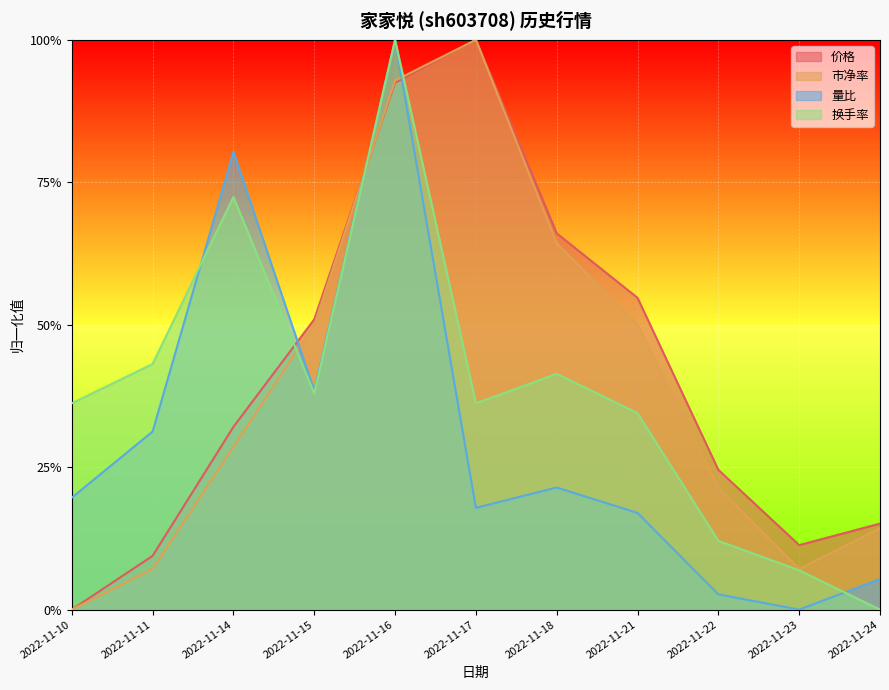

What is the sum of the 量比 values at 2022-11-21 and 2022-11-16?

1.2